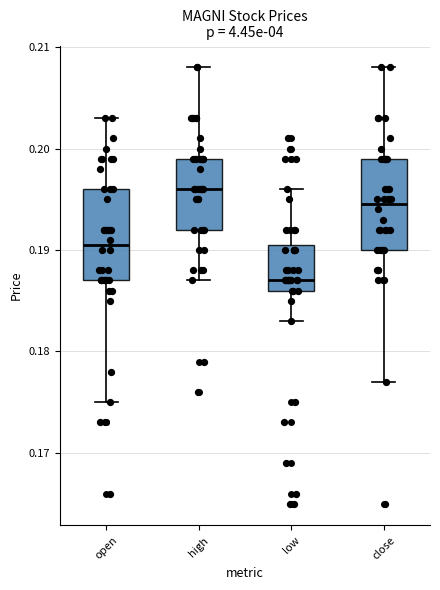

Which box's median line is the highest?

high